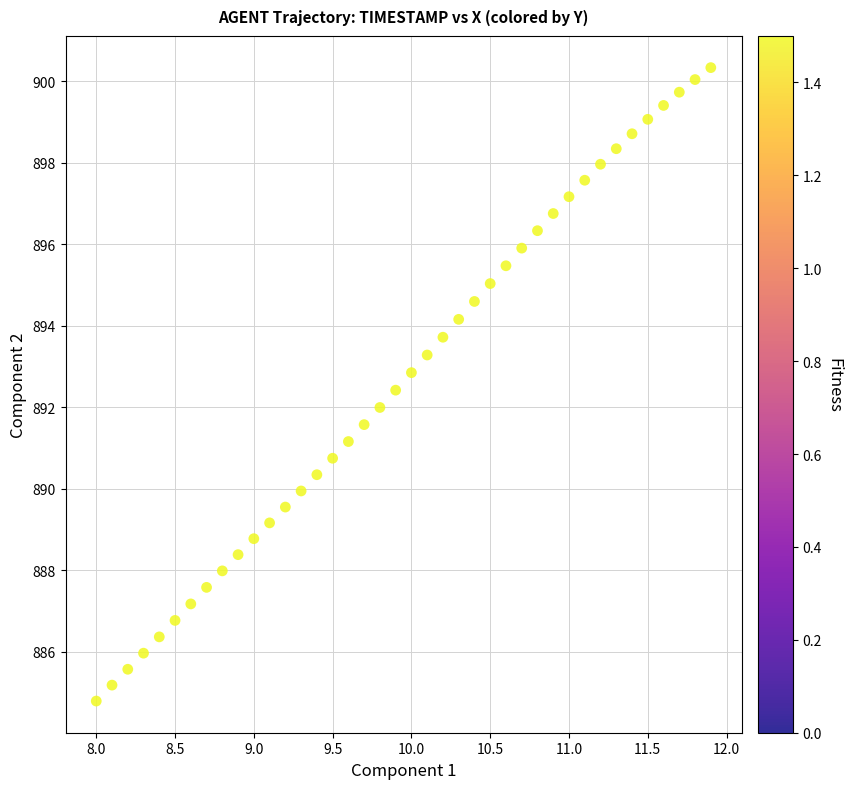

What is the range of Y values (max minus min)?

15.5